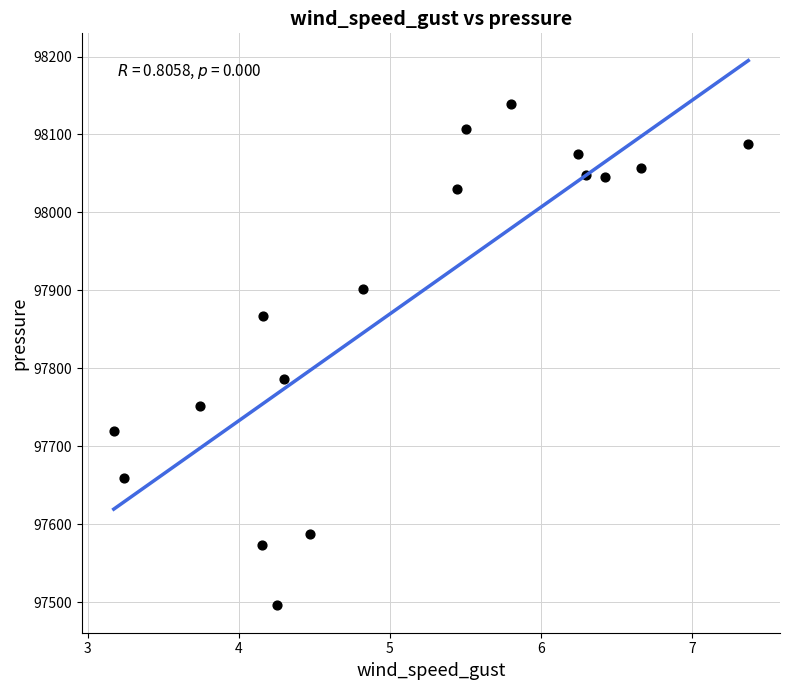

What Y value in the scatter plot is closest to 97817?

97785.7